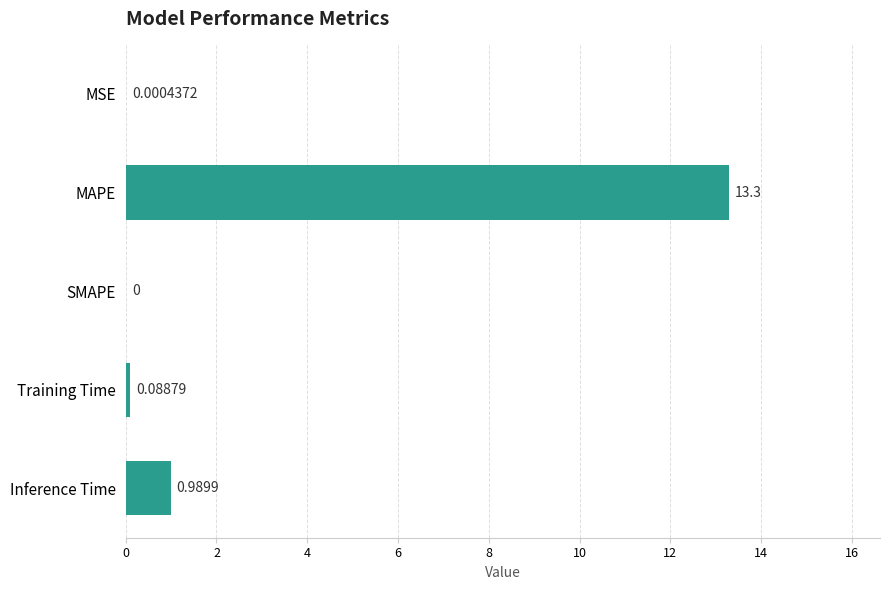

At which label is the value closest to 6?

Inference Time